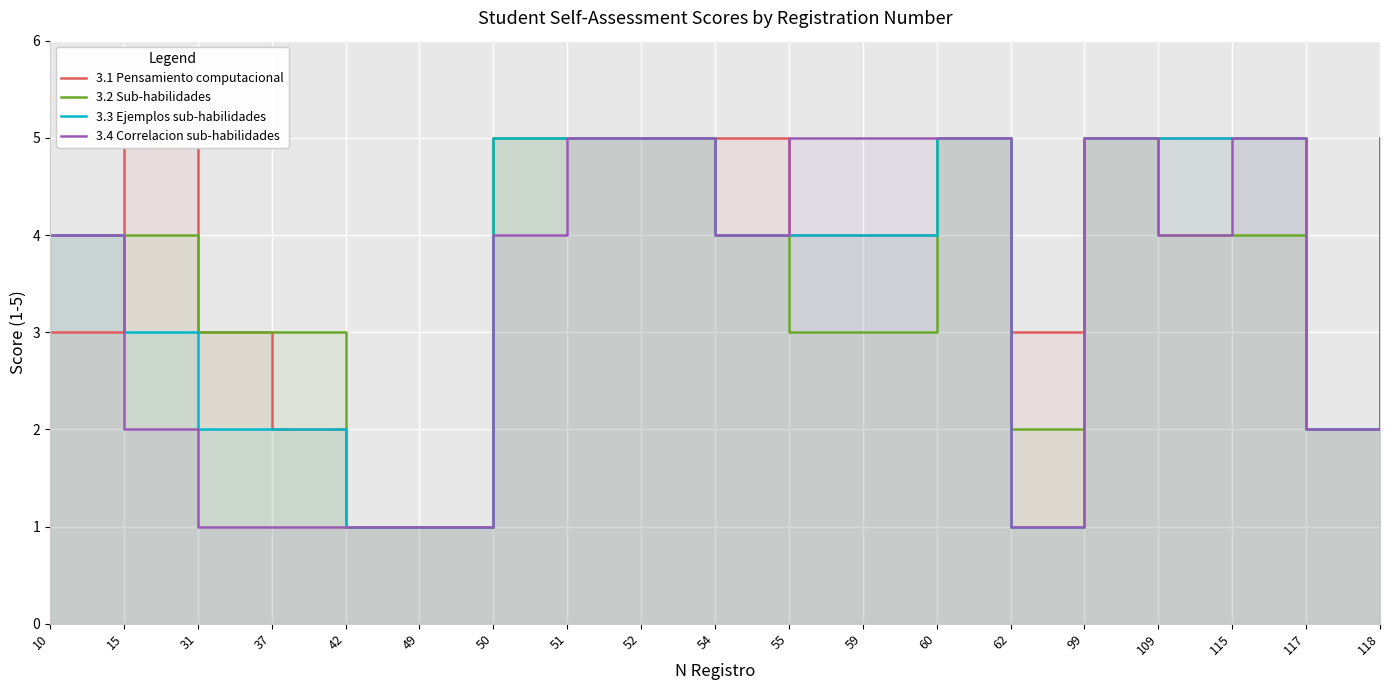

Which has a higher value, 115 or 52?

115